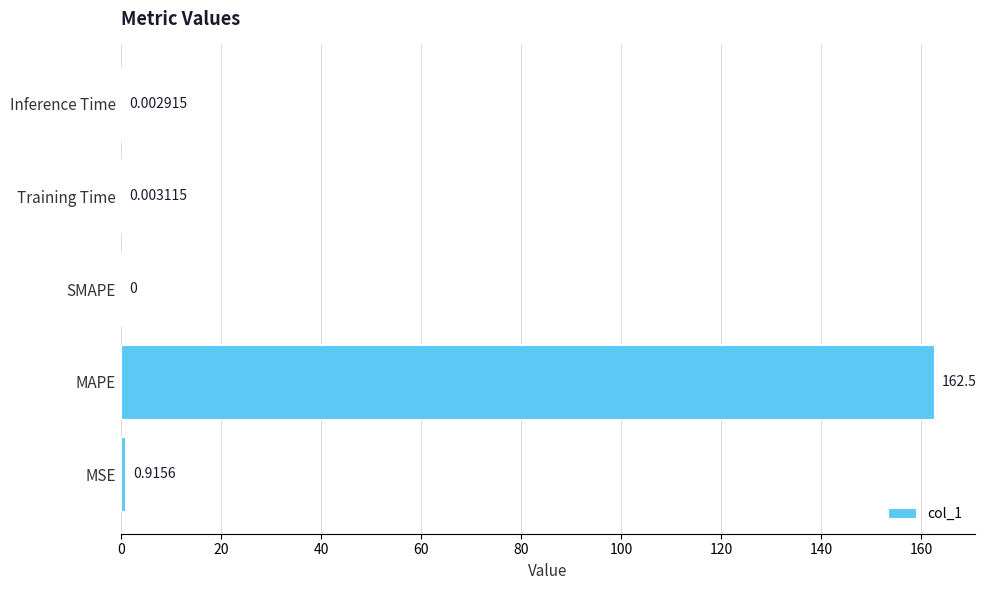

How many positive values are there?

4